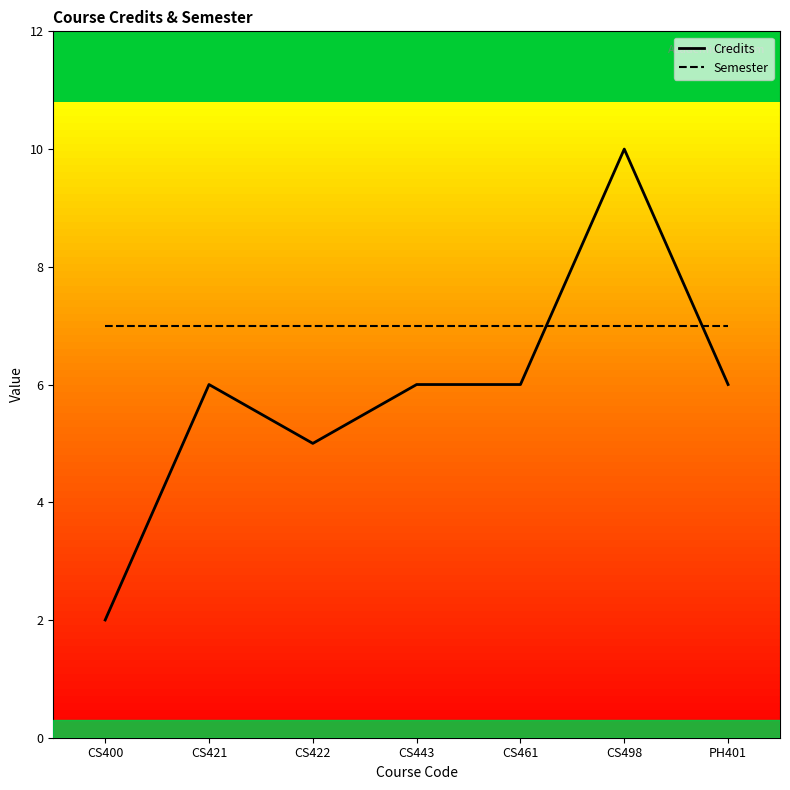

True or false: Credits has a value of 7 at CS422.

False